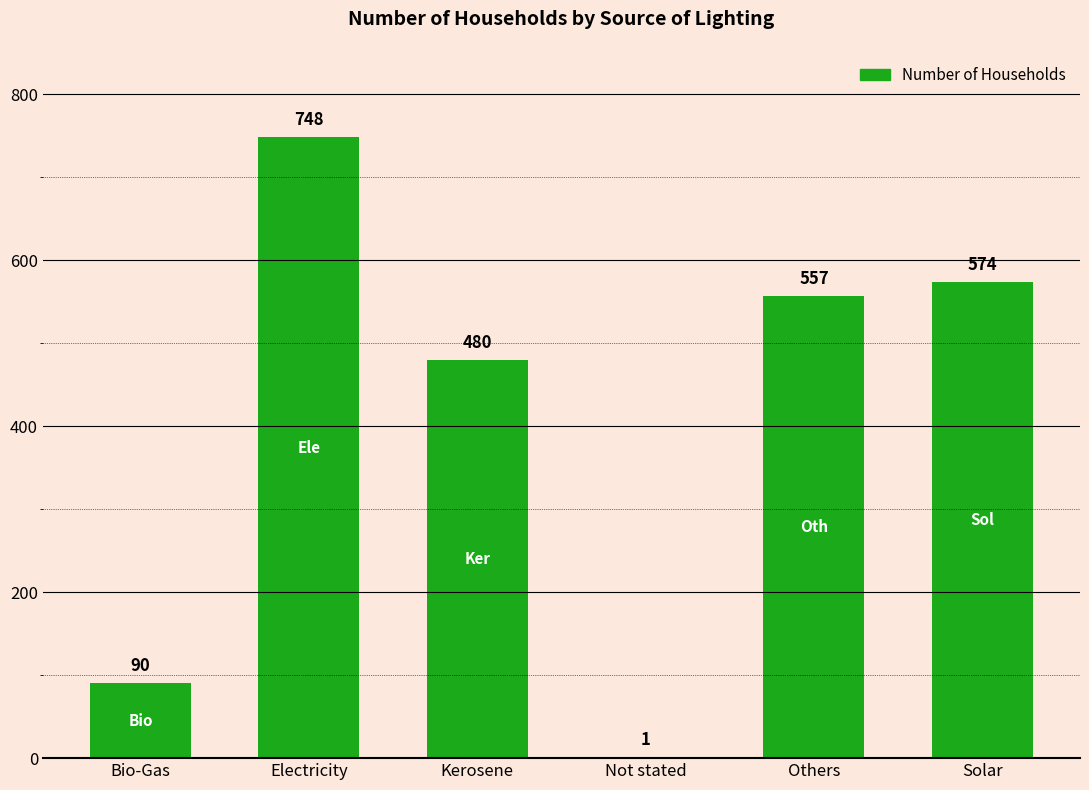

How many series are shown in this chart?

1